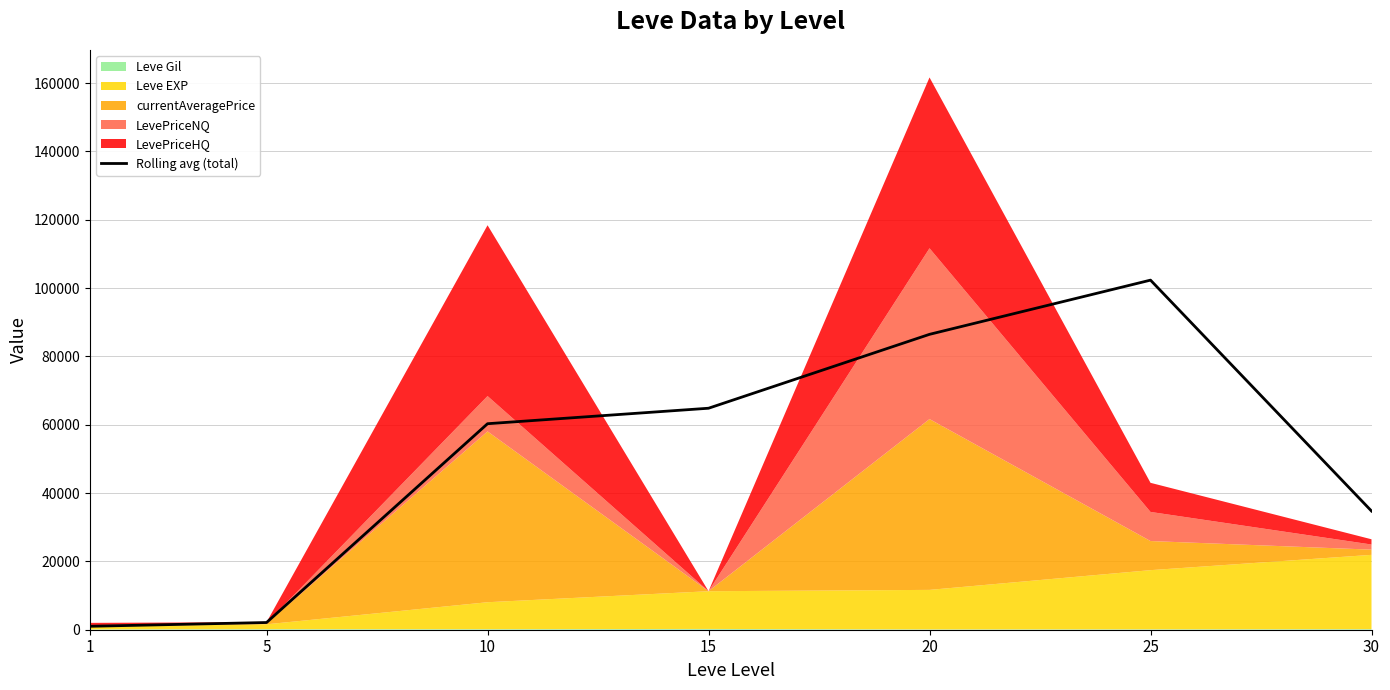

Between 15 and 5, which is larger?

15